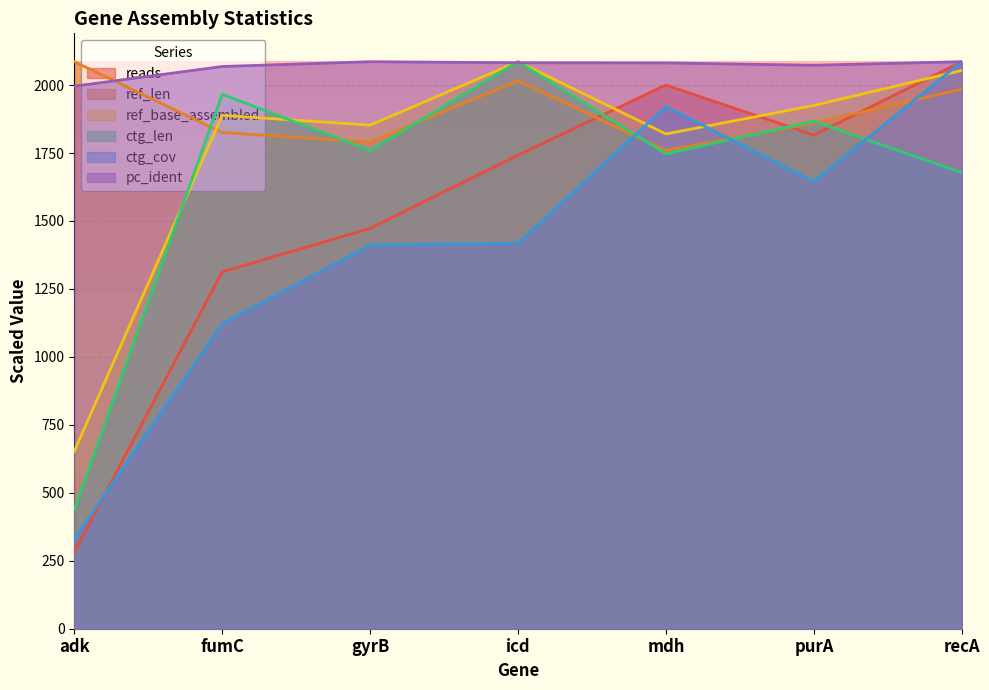

The value of ctg_len at recA is 1174.1. True or false?

False